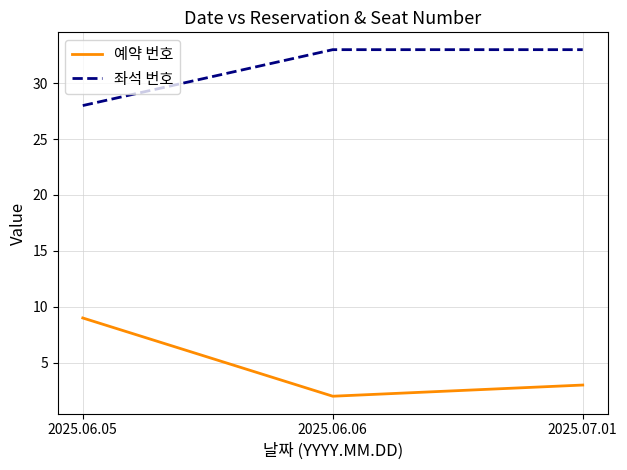

Is it true that 예약 번호 equals 9 at 2025.06.05?

True